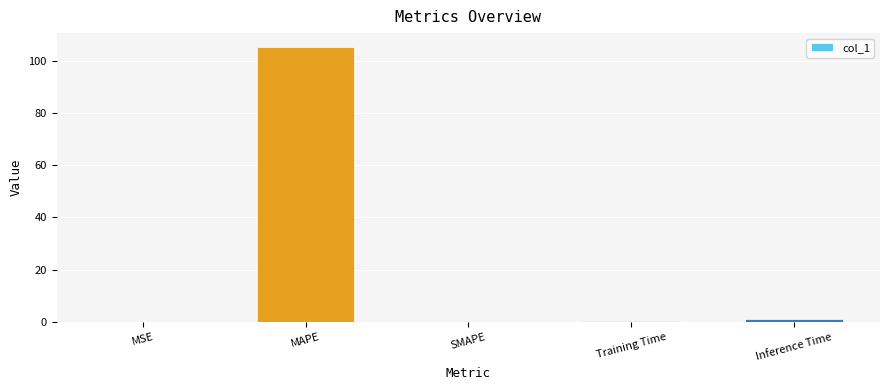

What is the change in value from MSE to Inference Time?

+0.9